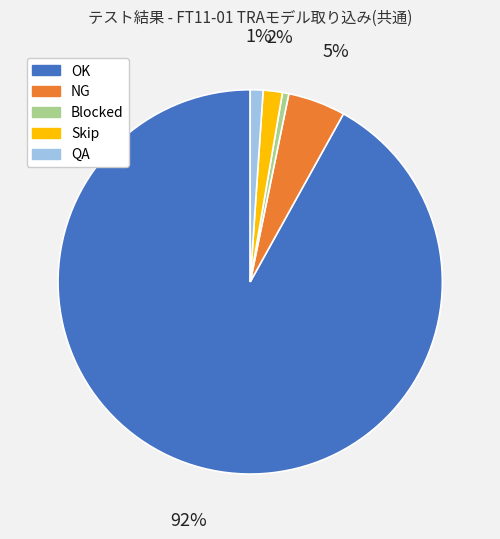

Is the sum of Skip and OK greater than half?

Yes